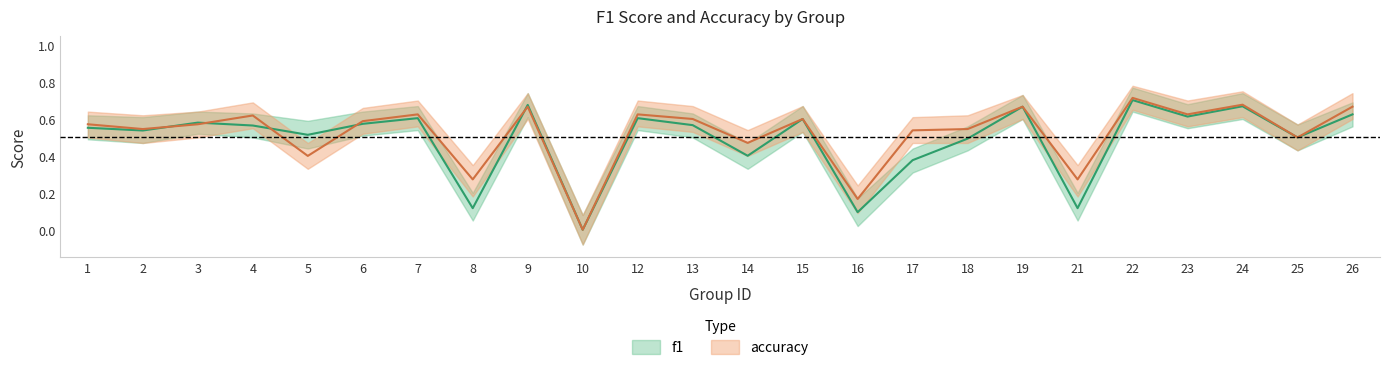

How many positive values does the accuracy series have?

23